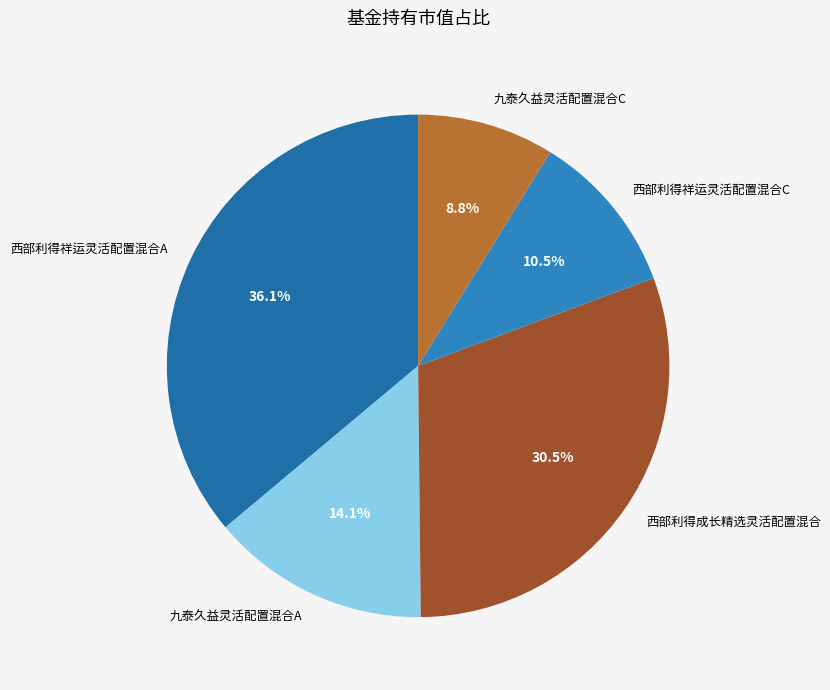

How many segments does this pie chart have?

5